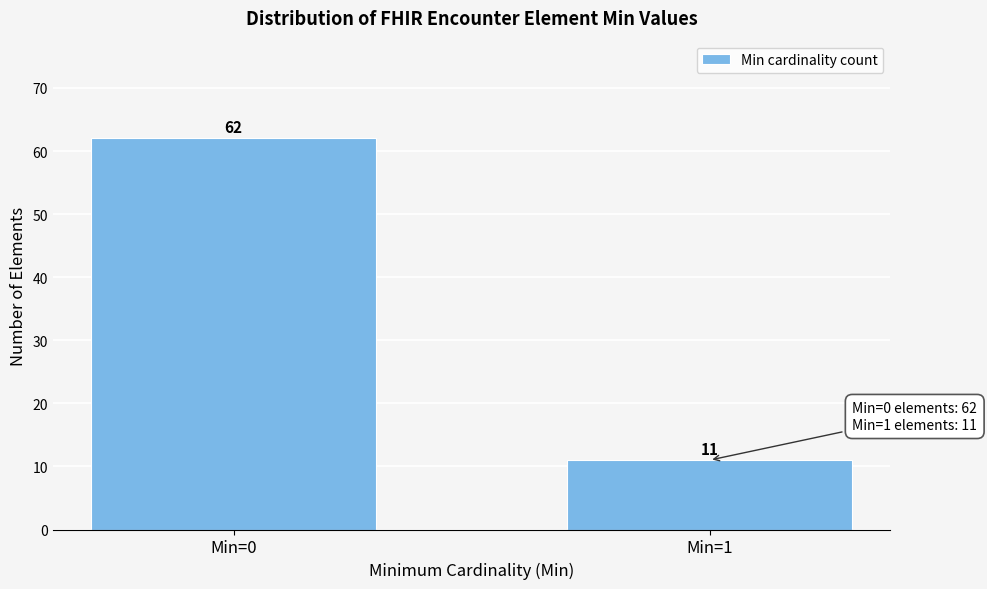

Reading left to right, list all the values displayed in this chart.

Min=0=62	Min=1=11